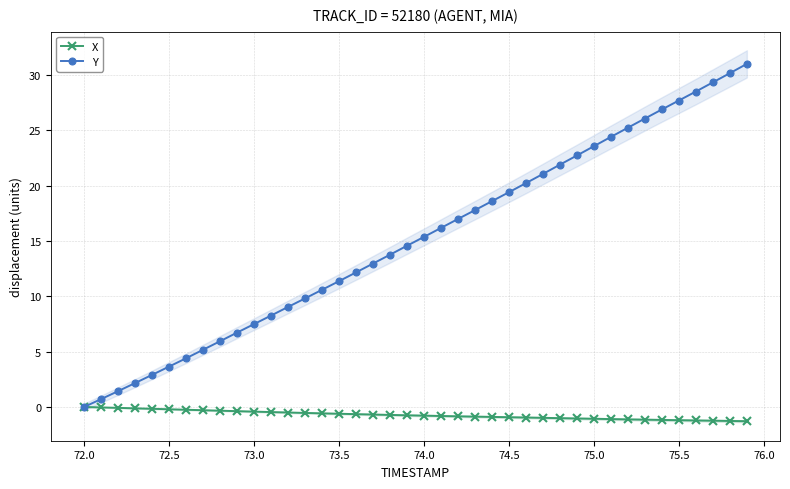

How many lines are shown in the chart?

2